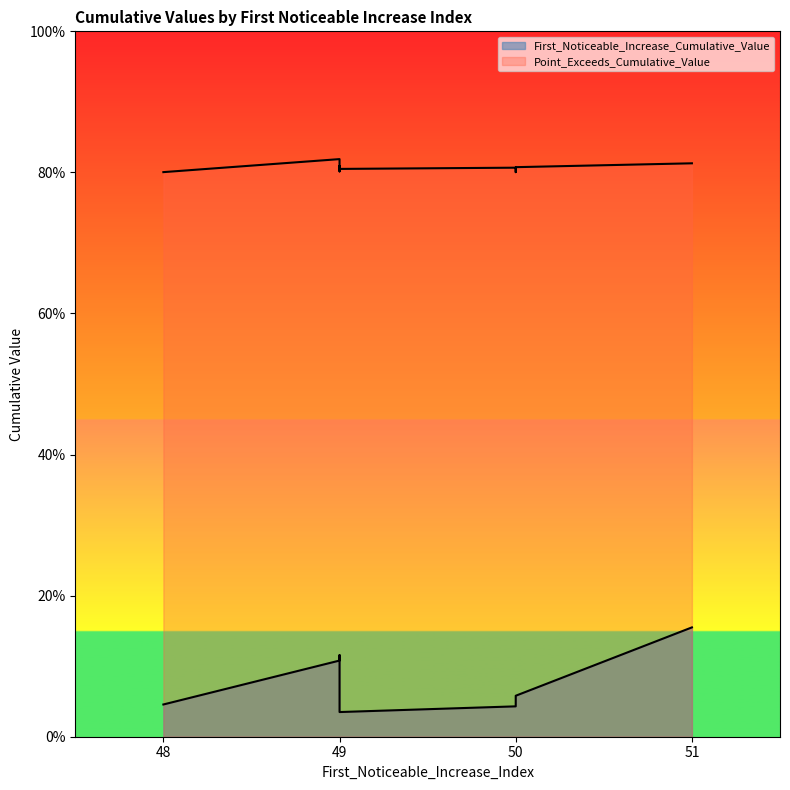

Rank the series by their maximum value, from lowest to highest.

First_Noticeable_Increase_Cumulative_Value, Point_Exceeds_Cumulative_Value